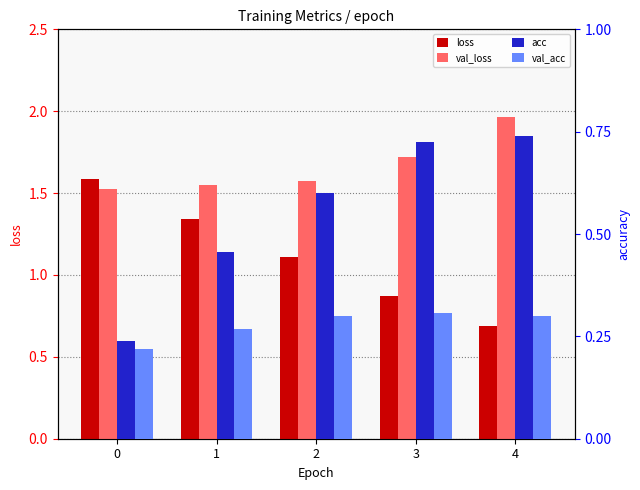

What is the sum of all loss values?

5.6